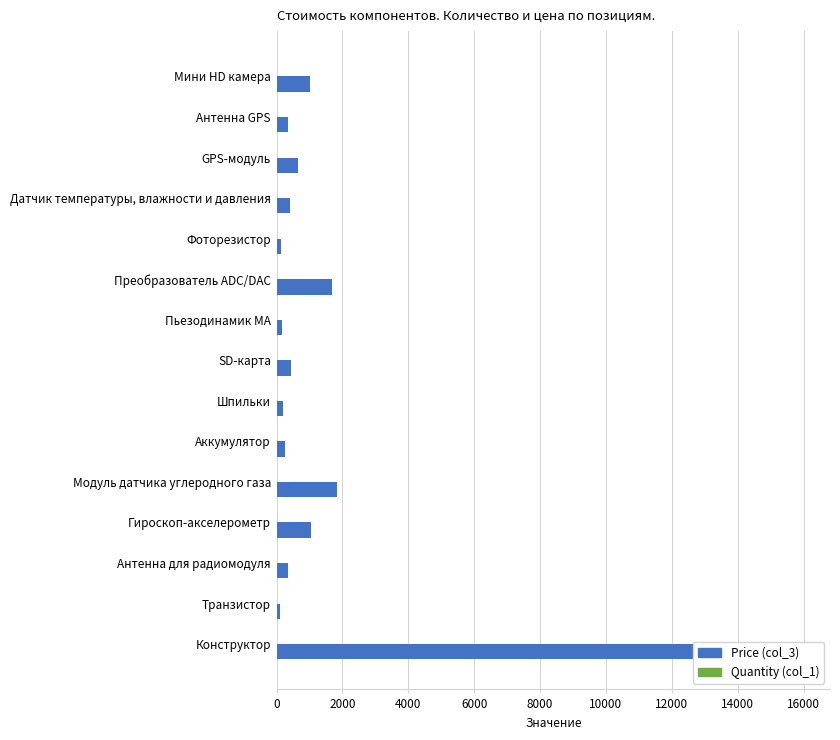

The value of Price (col_3) at 10 is 1821.0. True or false?

True